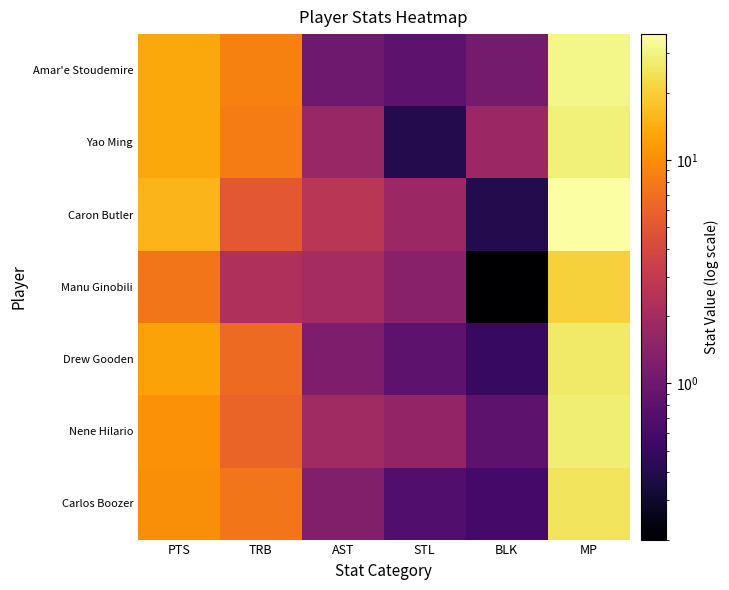

At which category is the sum across all series the highest?

MP